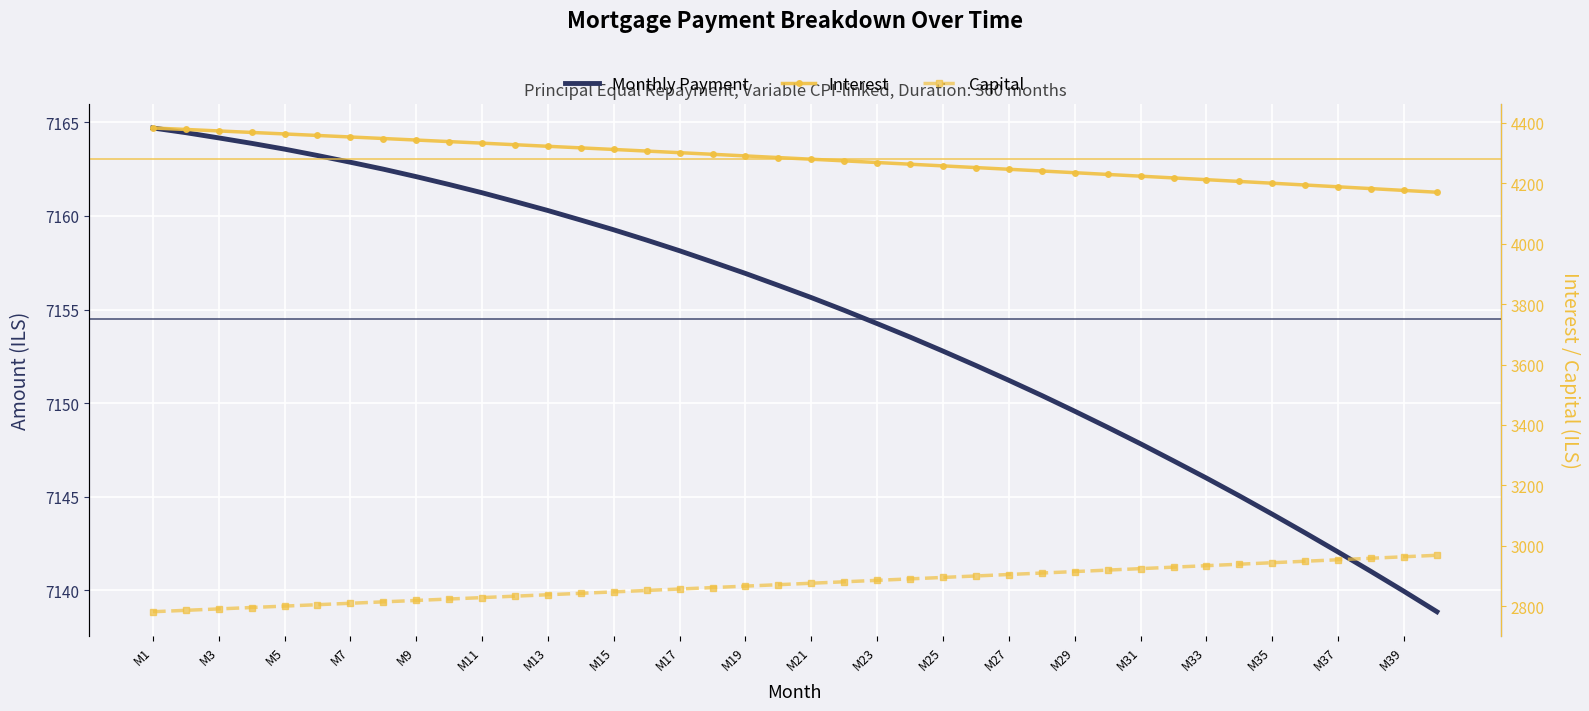

What is the maximum value shown in the chart?

7164.7